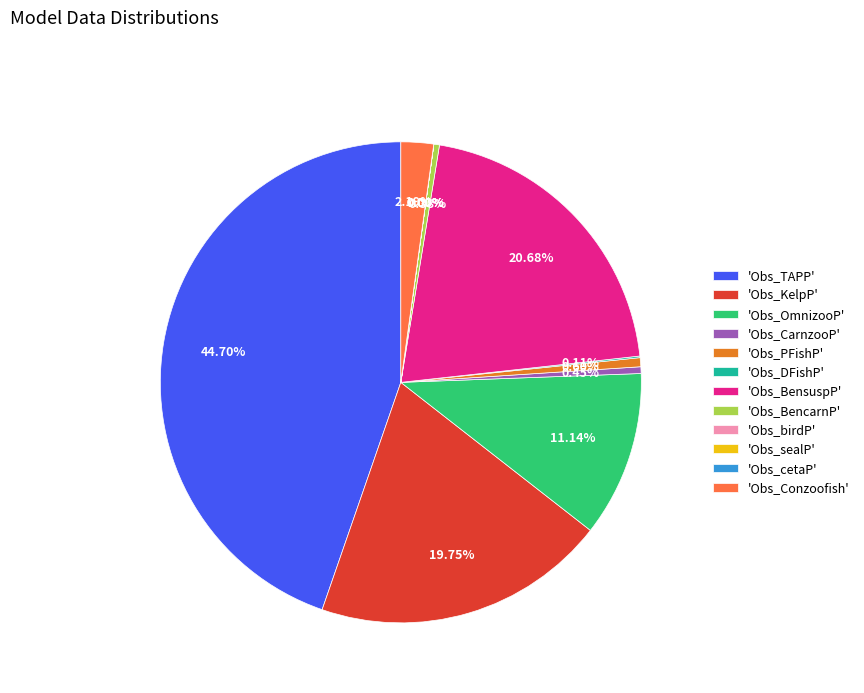

Which category has the biggest portion of the pie?

'Obs_TAPP'